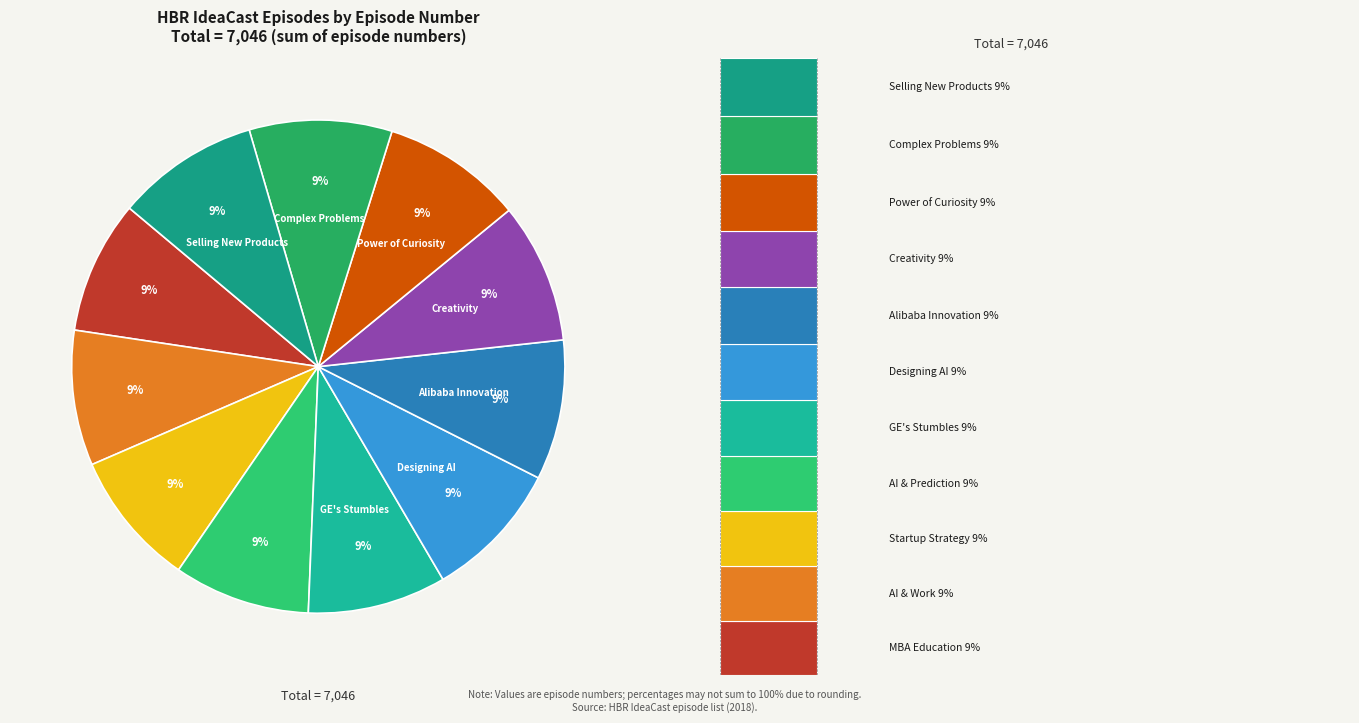

How much of the chart is everything except 651: The Power of Curiosity?

90.8%